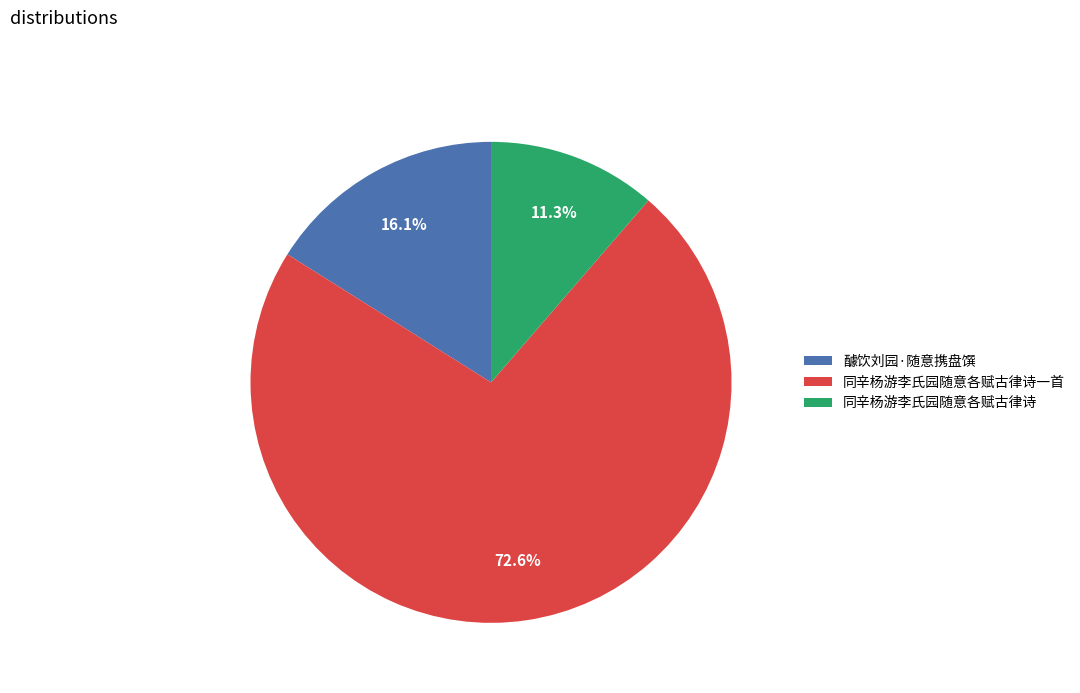

To the nearest percent, what is the combined percentage of 同辛杨游李氏园随意各赋古律诗一首 and 醵饮刘园·随意携盘馔?

89%